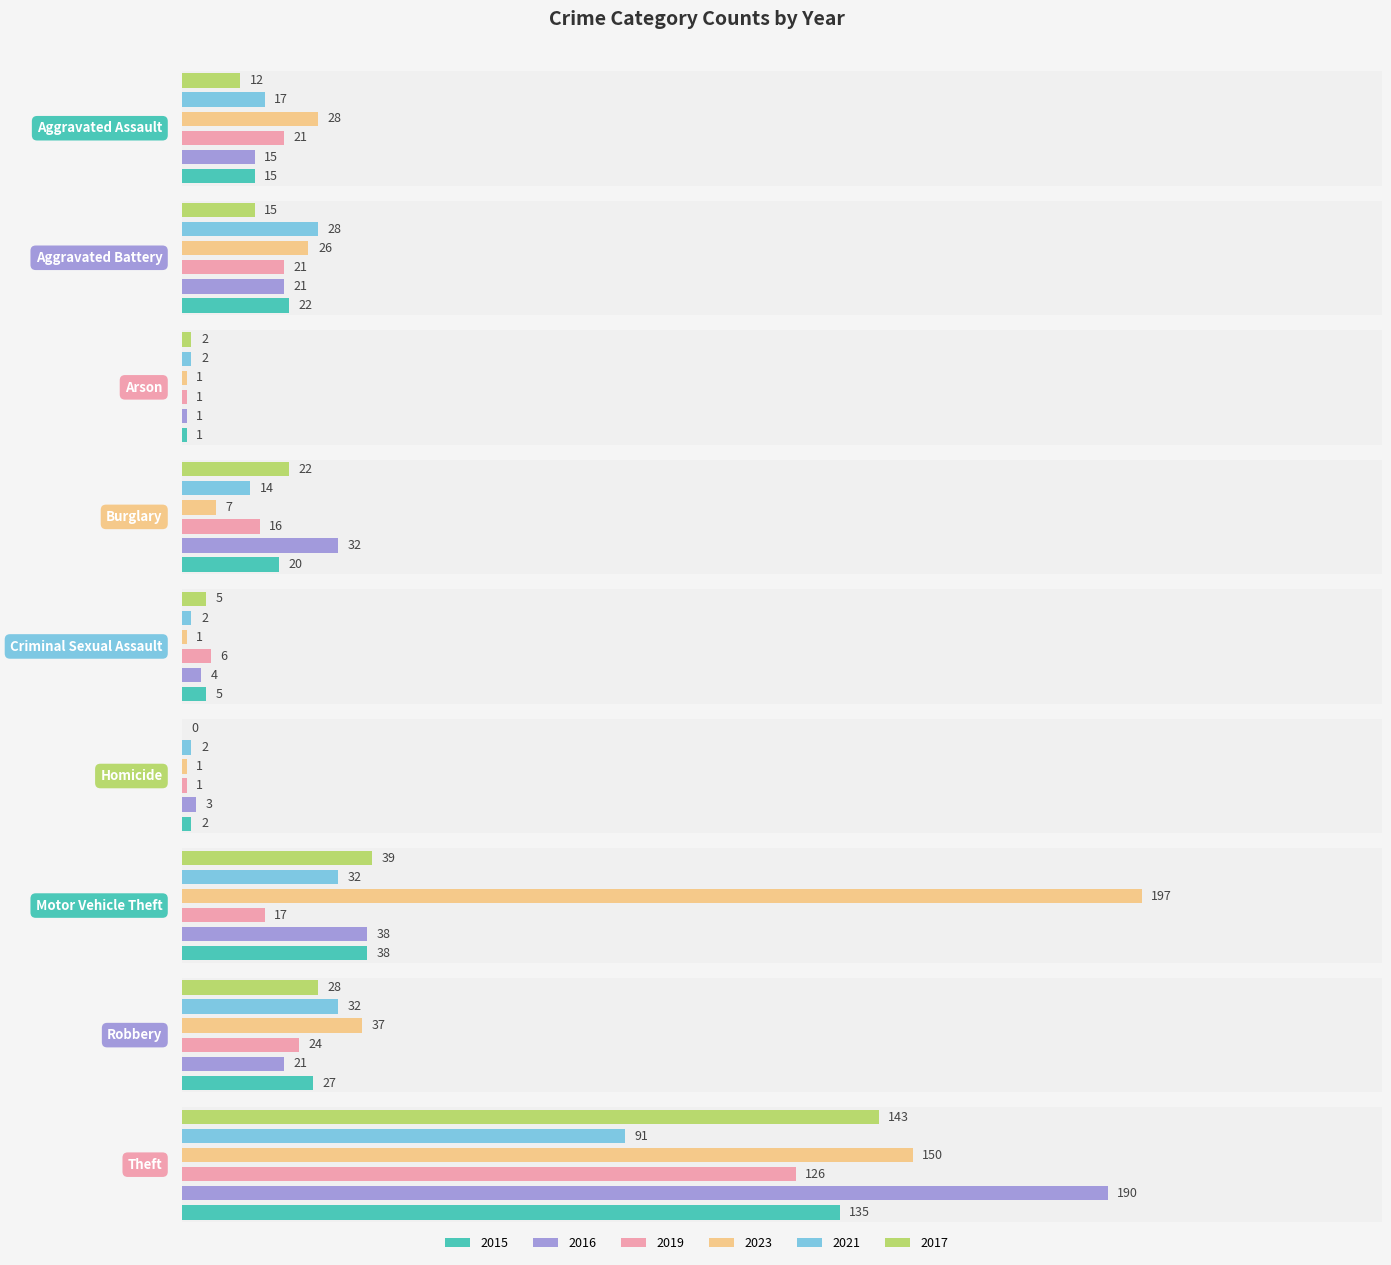

What is the sum of the 2019 values at Arson and Homicide?

2